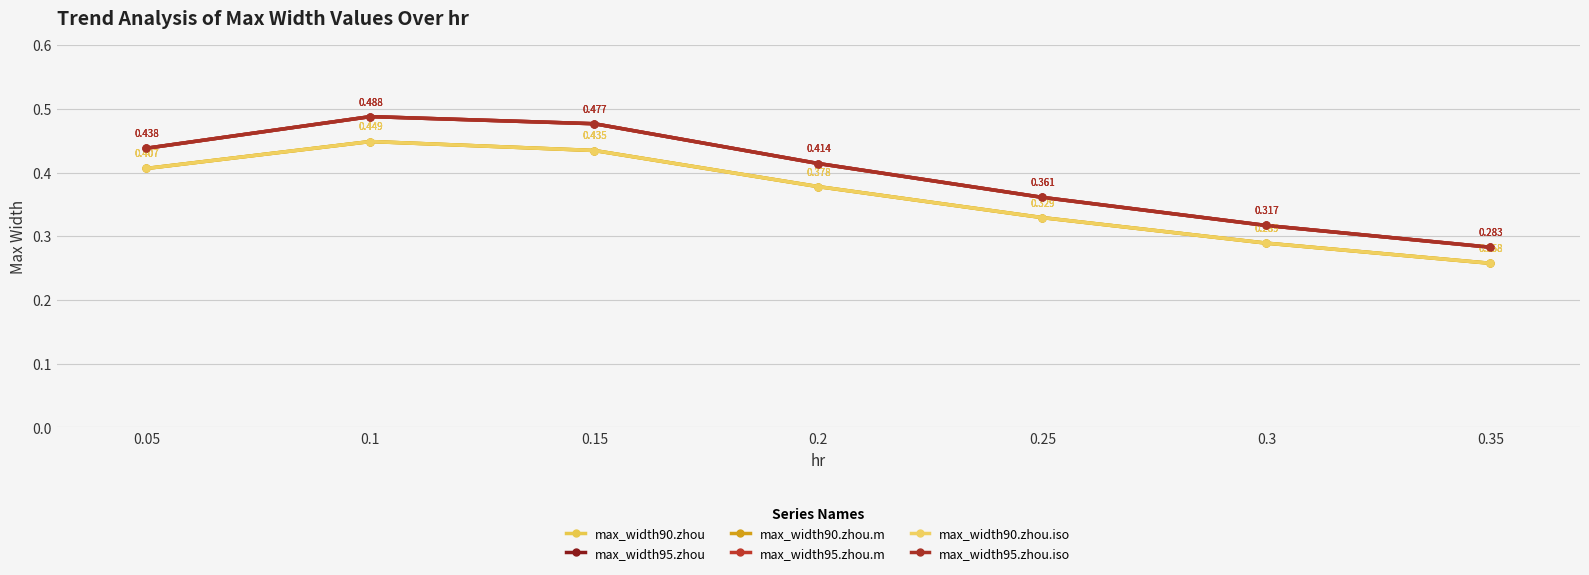

How many lines are shown in the chart?

6